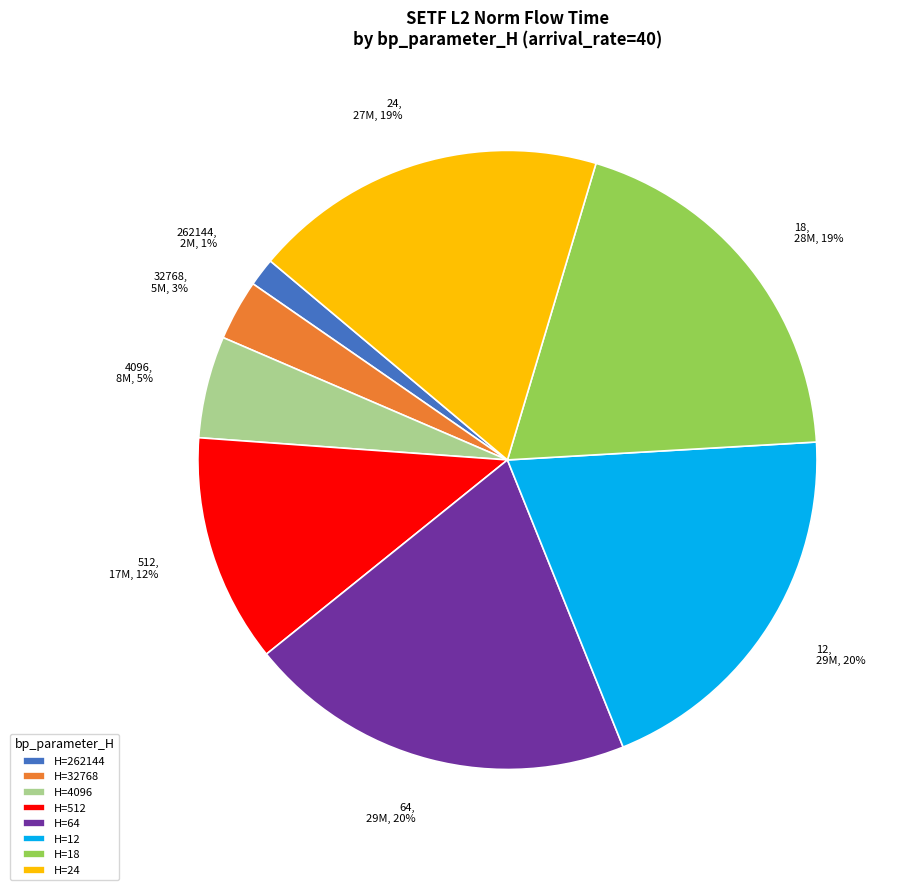

To the nearest percent, what is the average slice percentage?

12%